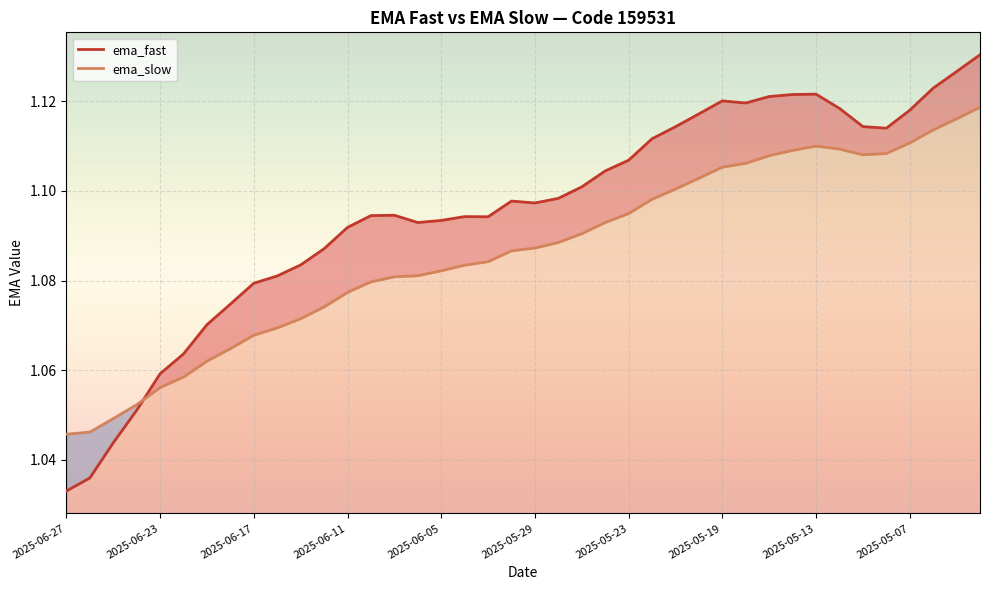

What are all the series names shown in the legend?

ema_fast, ema_slow